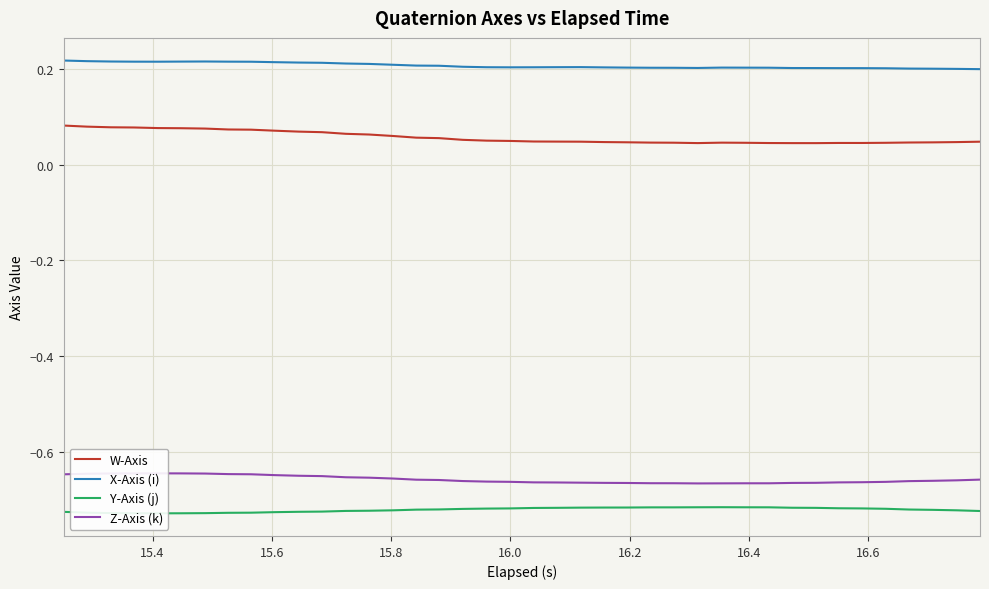

True or false: X-Axis (i) and W-Axis cross at least once.

False